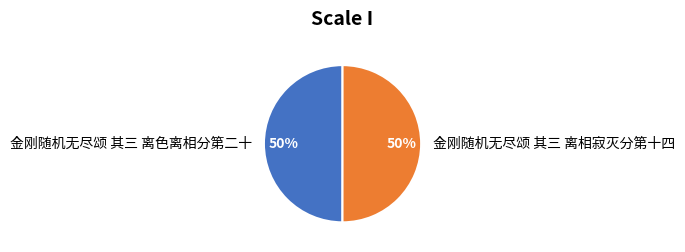

What percentage is the 金刚随机无尽颂 其三 离相寂灭分第十四 slice, to the nearest percent?

50%